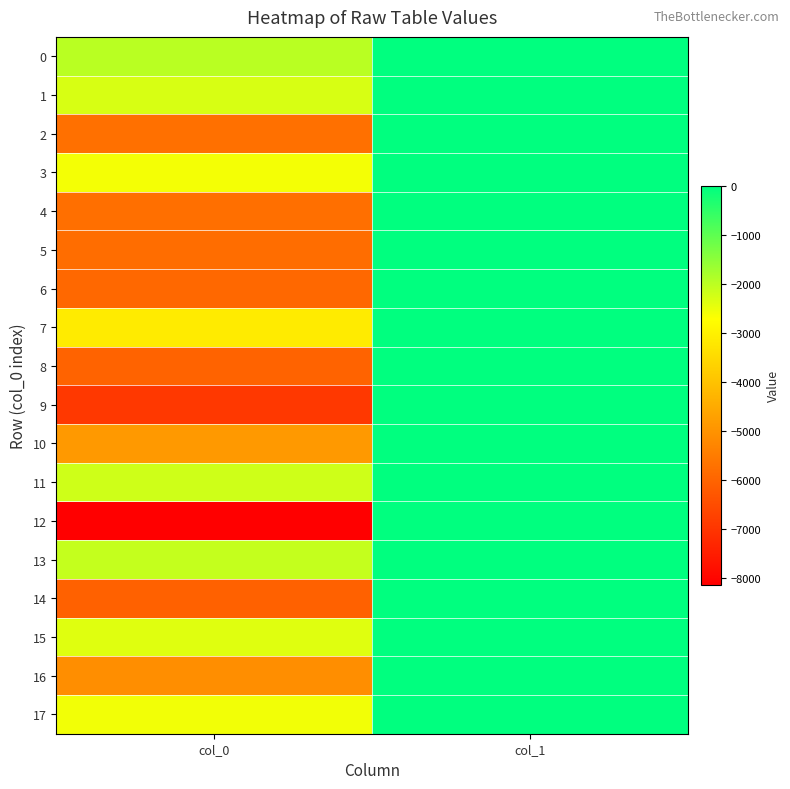

Which series changed the most between col_0 and col_1?

12